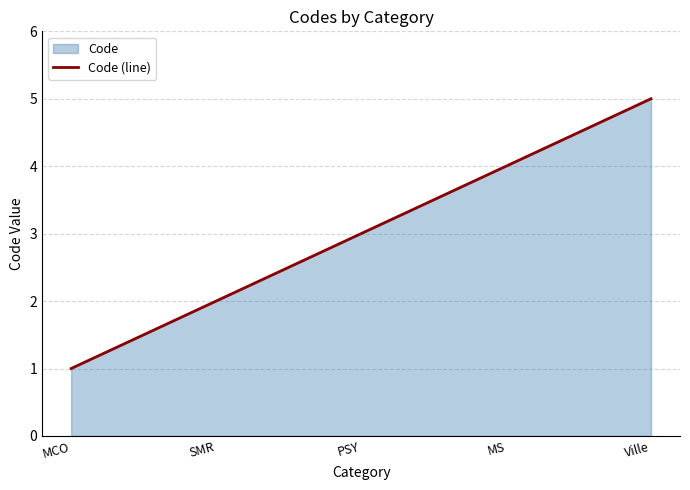

The value at MS is 4. True or false?

True